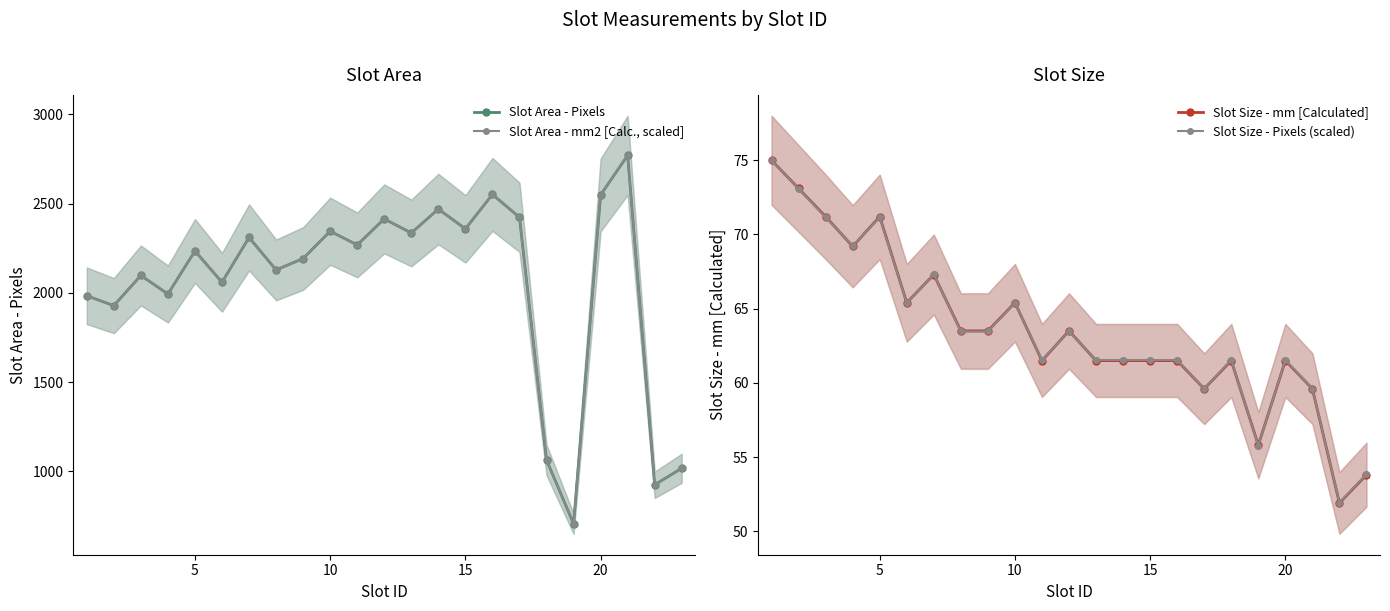

Which series has the widest spread of values?

Slot Area - Pixels